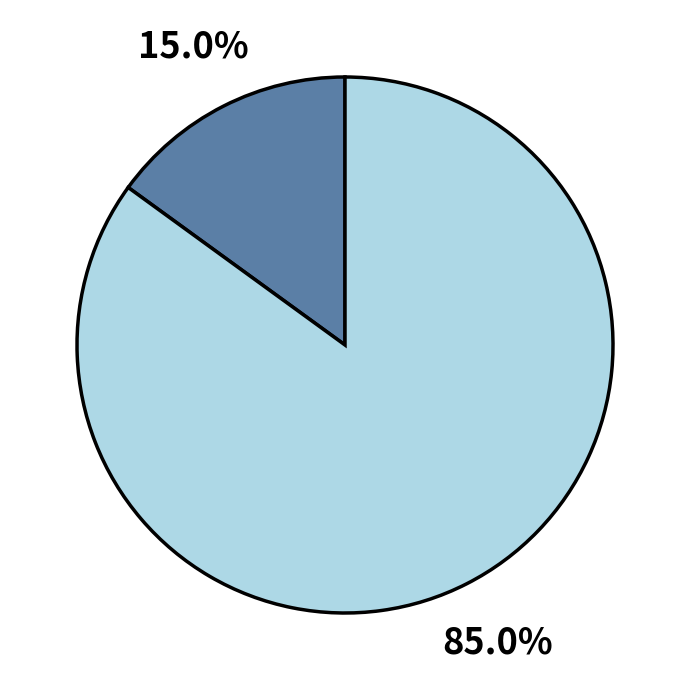

How many slices are in this pie chart?

2